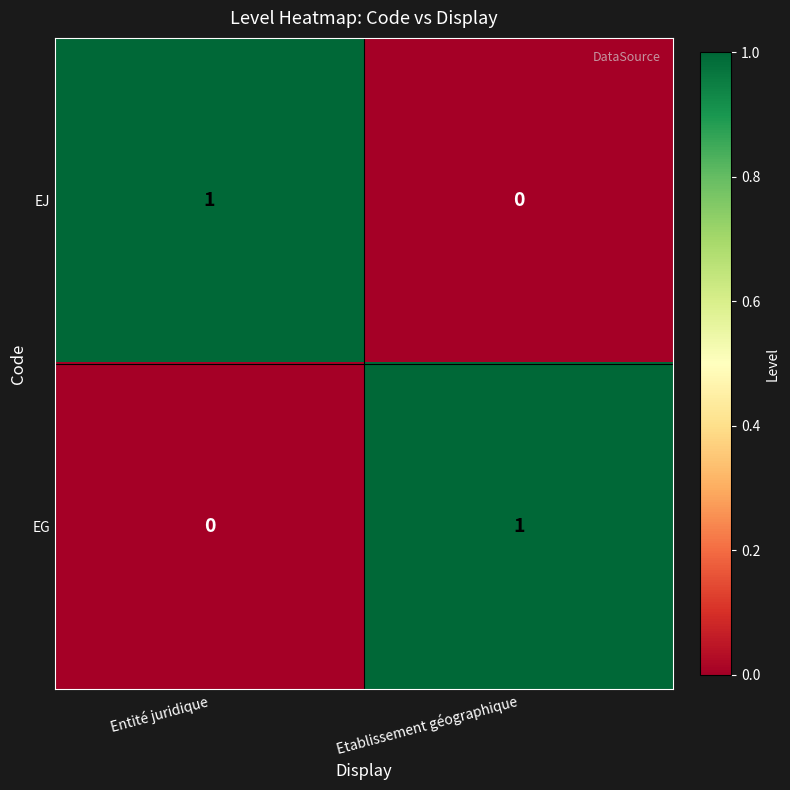

Where is EG nearest to the value 0?

Entité juridique